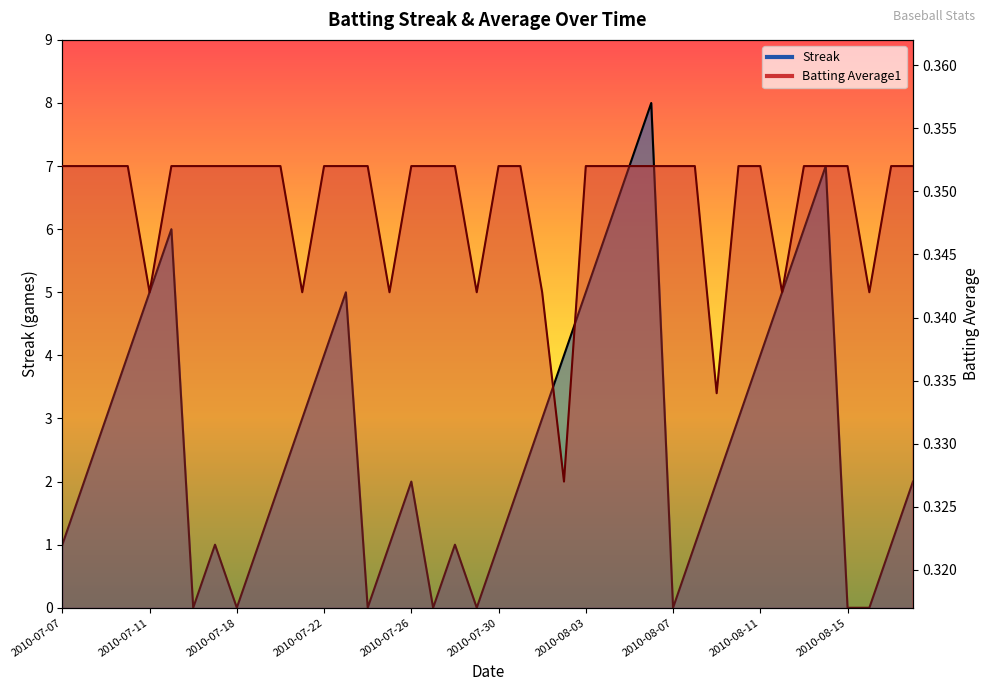

List the series in order of their overall mean, lowest first.

Batting Average1, Streak